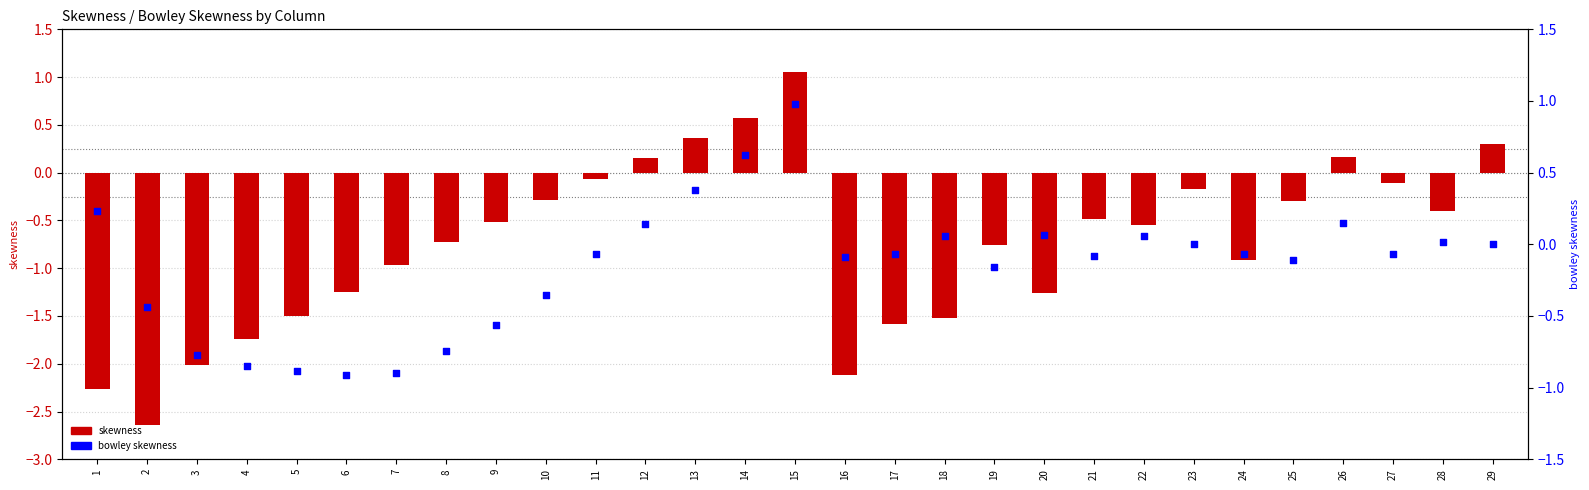

Is the value of bowley skewness at 7 greater than the value of skewness at 11?

No